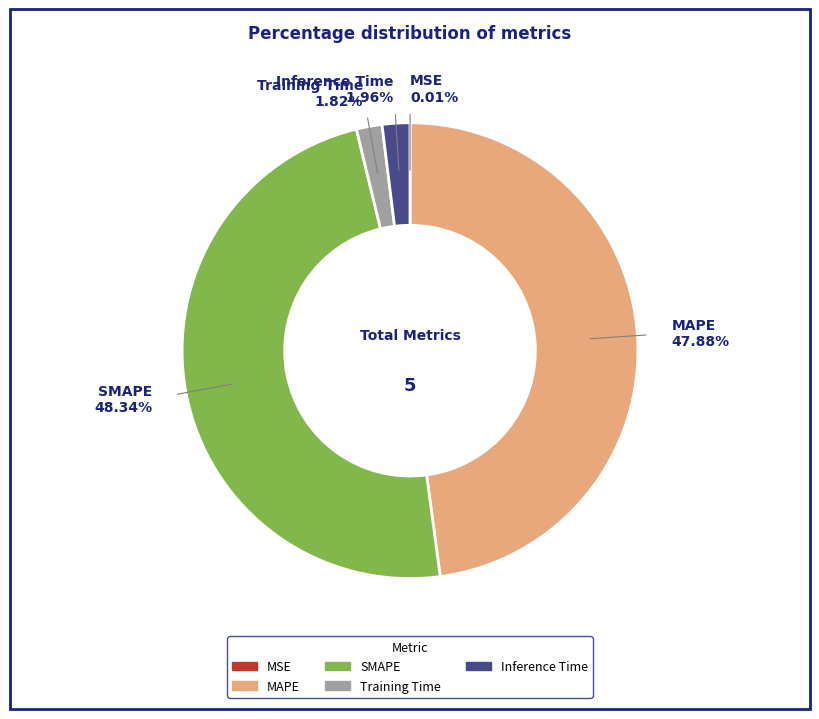

Between MAPE and Training Time, which is larger?

MAPE